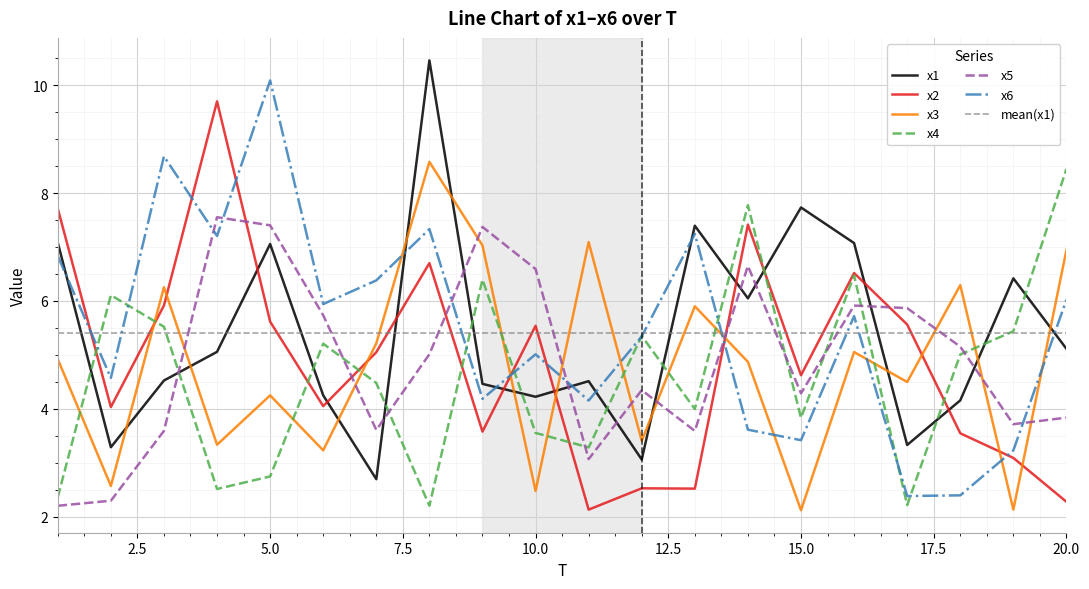

How many times do x6 and x3 cross each other?

9